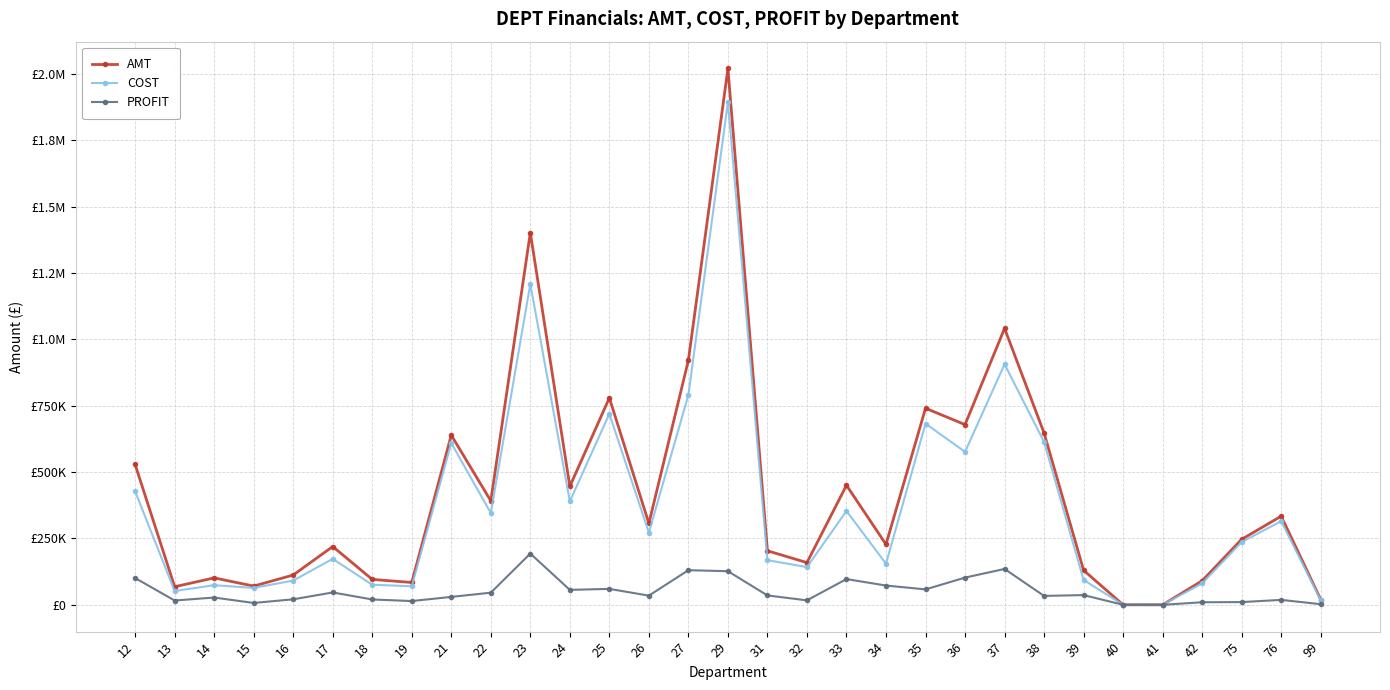

Reading right to left, transcribe all the data shown in this chart.

AMT: 99=19969.1	76=333794.9	75=246779.0	42=90558.8	41=1.0	40=20.5	39=130082.5	38=646963.0	37=1041262.9	36=678673.2	35=740353.1	34=227575.0	33=450206.0	32=158972.9	31=203453.8	29=2020066.3	27=921143.4	26=306453.5	25=779307.3	24=445969.4	23=1401622.4	22=391446.8	21=639021.2	19=84109.2	18=95669.5	17=219544.5	16=112132.5	15=70566.1	14=101369.1	13=68089.6	12=528525.4
COST: 99=17645.3	76=315205.4	75=236511.5	42=80914.0	41=1.0	40=17.5	39=93484.6	38=613401.2	37=906170.4	36=576199.4	35=682280.1	34=154980.2	33=353322.0	32=142152.2	31=168142.7	29=1893511.7	27=790734.6	26=271932.1	25=719264.4	24=389724.0	23=1208580.2	22=345760.3	21=609198.7	19=69959.8	18=75539.2	17=173003.9	16=91389.8	15=63585.3	14=73952.9	13=51966.0	12=427601.1
PROFIT: 99=2323.8	76=18589.5	75=10267.5	42=9644.8	41=0.0	40=3.0	39=36597.9	38=33561.8	37=135092.5	36=102473.8	35=58073.0	34=72594.8	33=96884.0	32=16820.7	31=35311.0	29=126554.6	27=130408.9	26=34521.4	25=60042.9	24=56245.3	23=193042.2	22=45686.5	21=29822.5	19=14149.4	18=20130.3	17=46540.6	16=20742.8	15=6980.8	14=27416.3	13=16123.6	12=100924.3